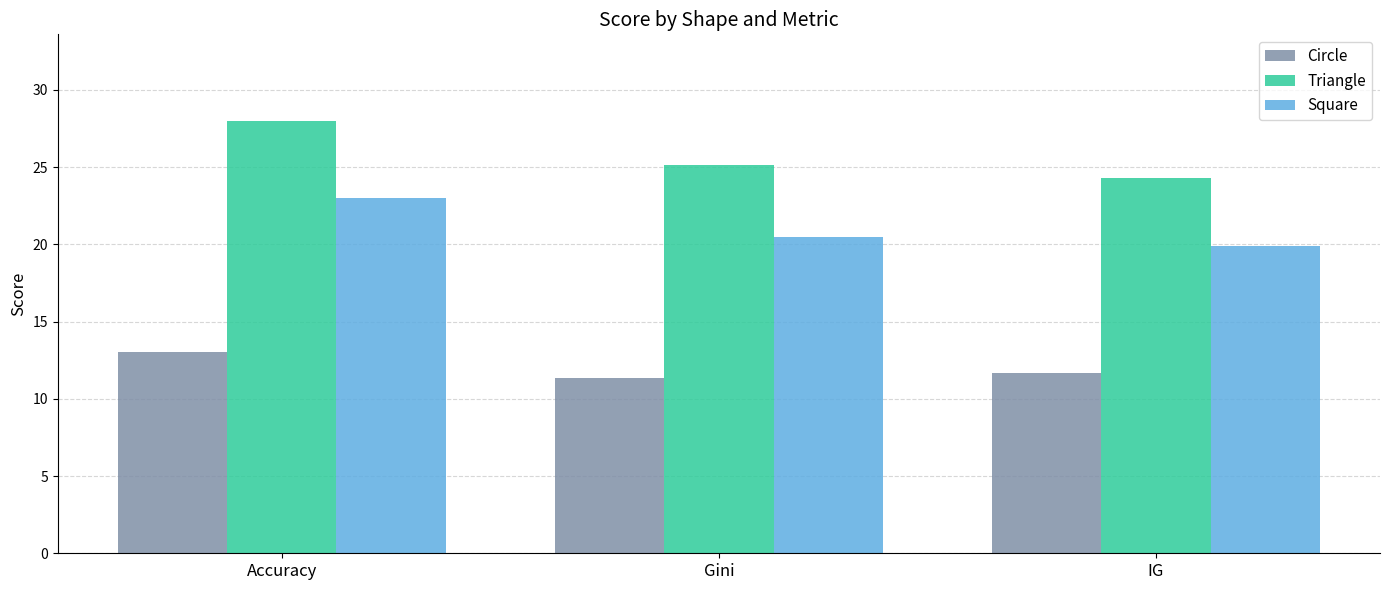

List the labels in order of Square value, largest first.

Accuracy, Gini, IG